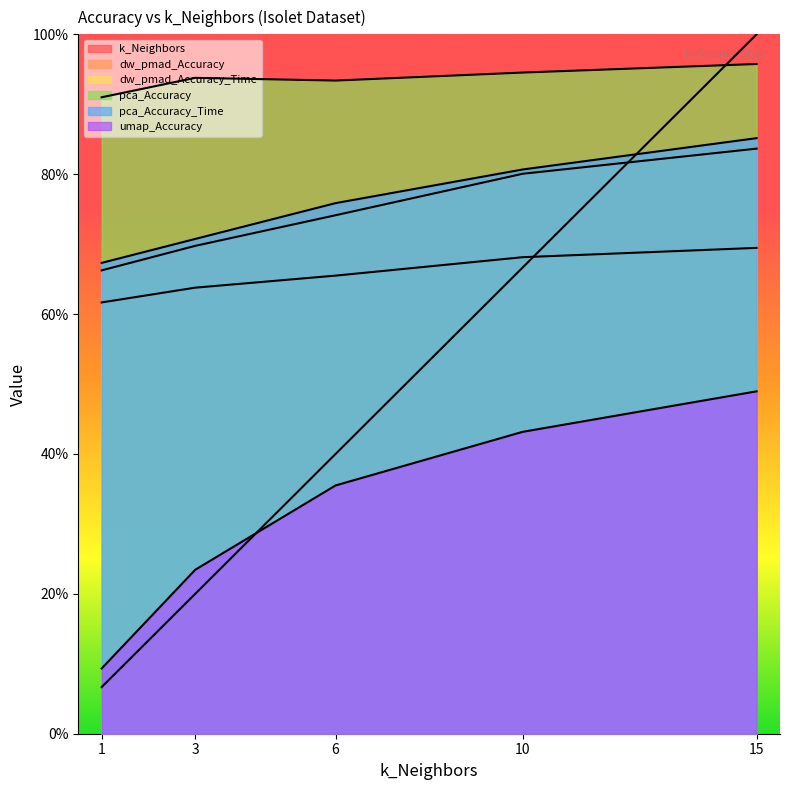

The k_Neighbors series shows 1.0 at 15. True or false?

True